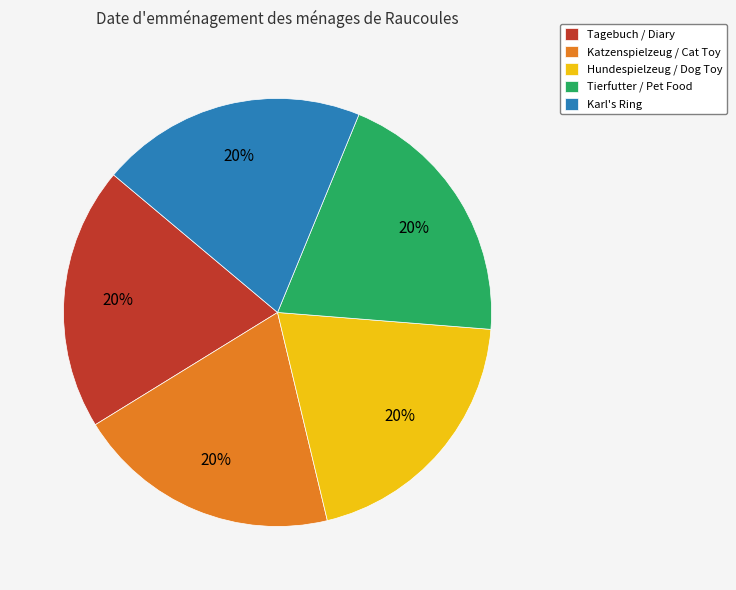

The Tierfutter / Pet Food slice represents 13% of the pie. True or false?

False